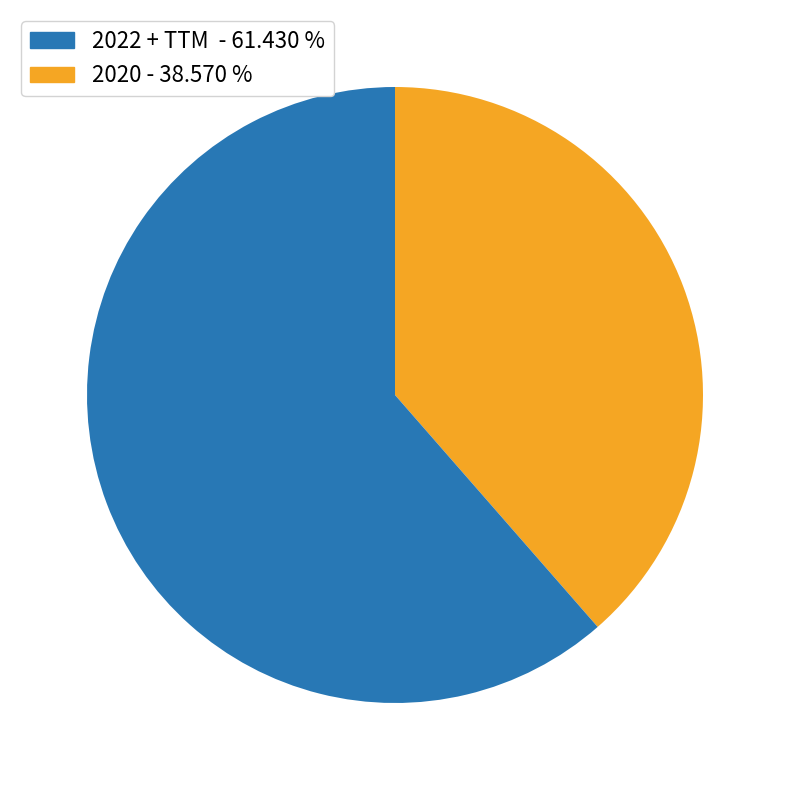

Which has a higher value, 2022 + TTM - 61.430 % or 2020 - 38.570 %?

2020 - 38.570 %